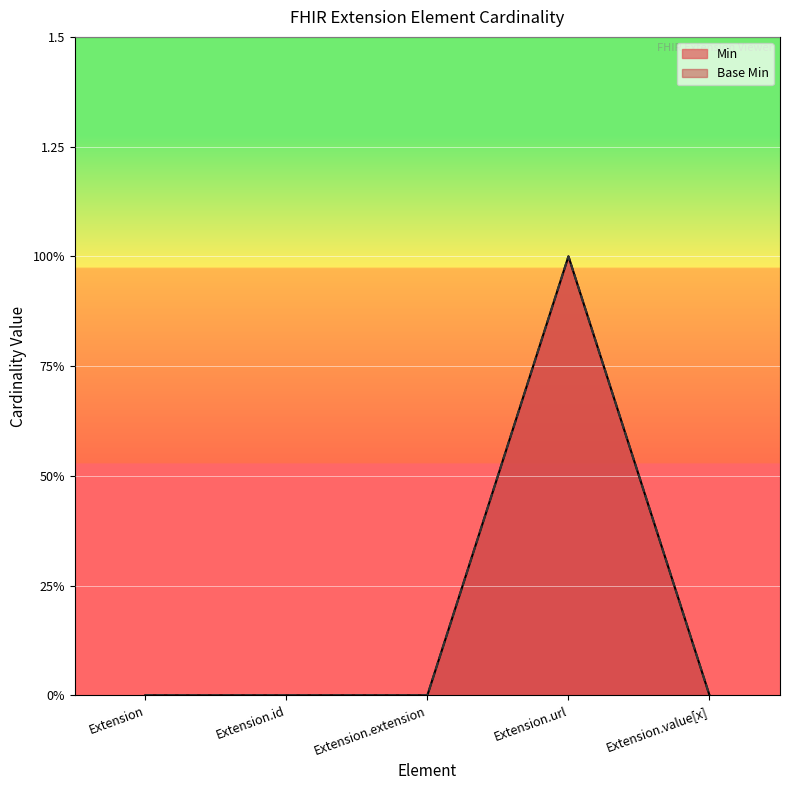

Which series has the largest total across all categories?

Min